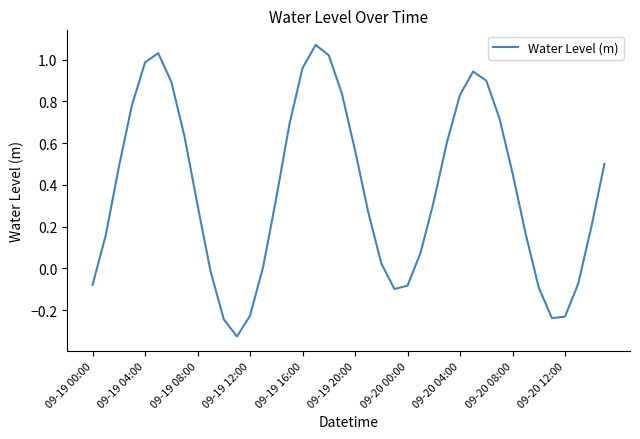

What is the difference between the maximum and minimum values?

1.4